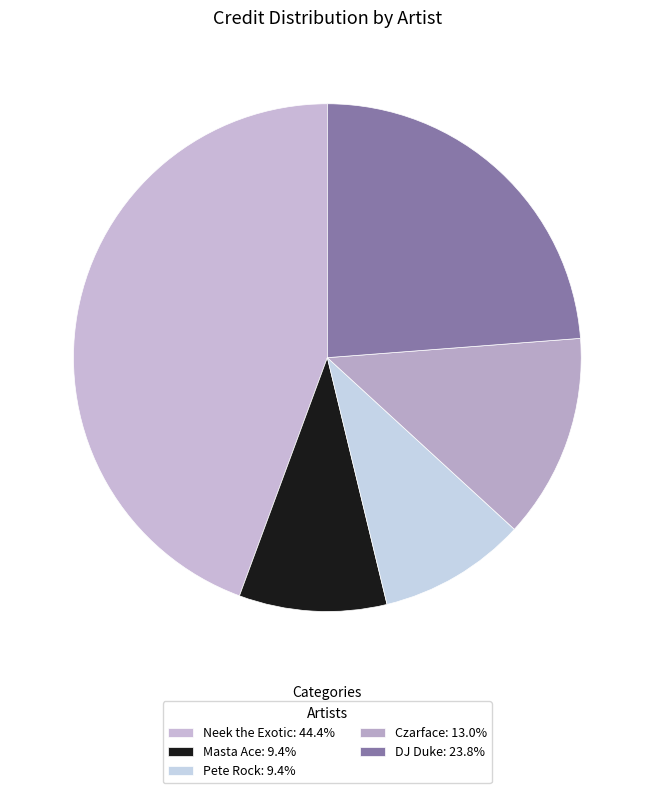

How many slices are in this pie chart?

5